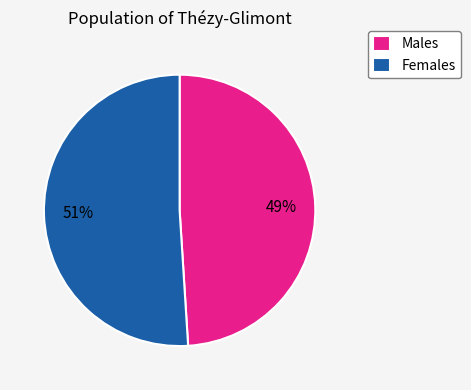

Count the number of slices in the pie.

7